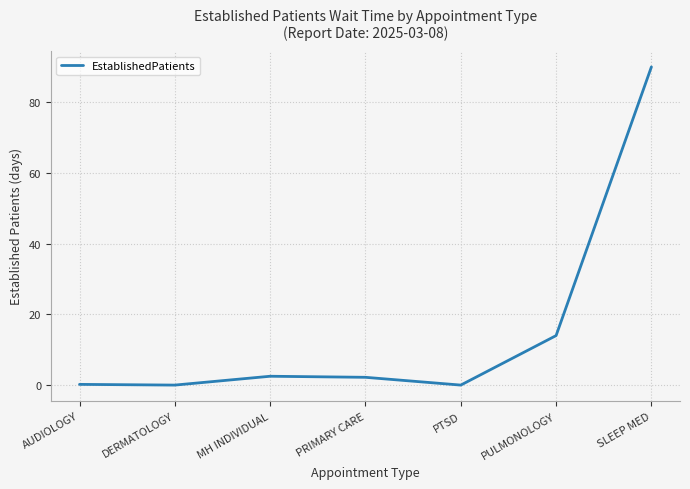

Where is the data nearest to the value 45?

PULMONOLOGY